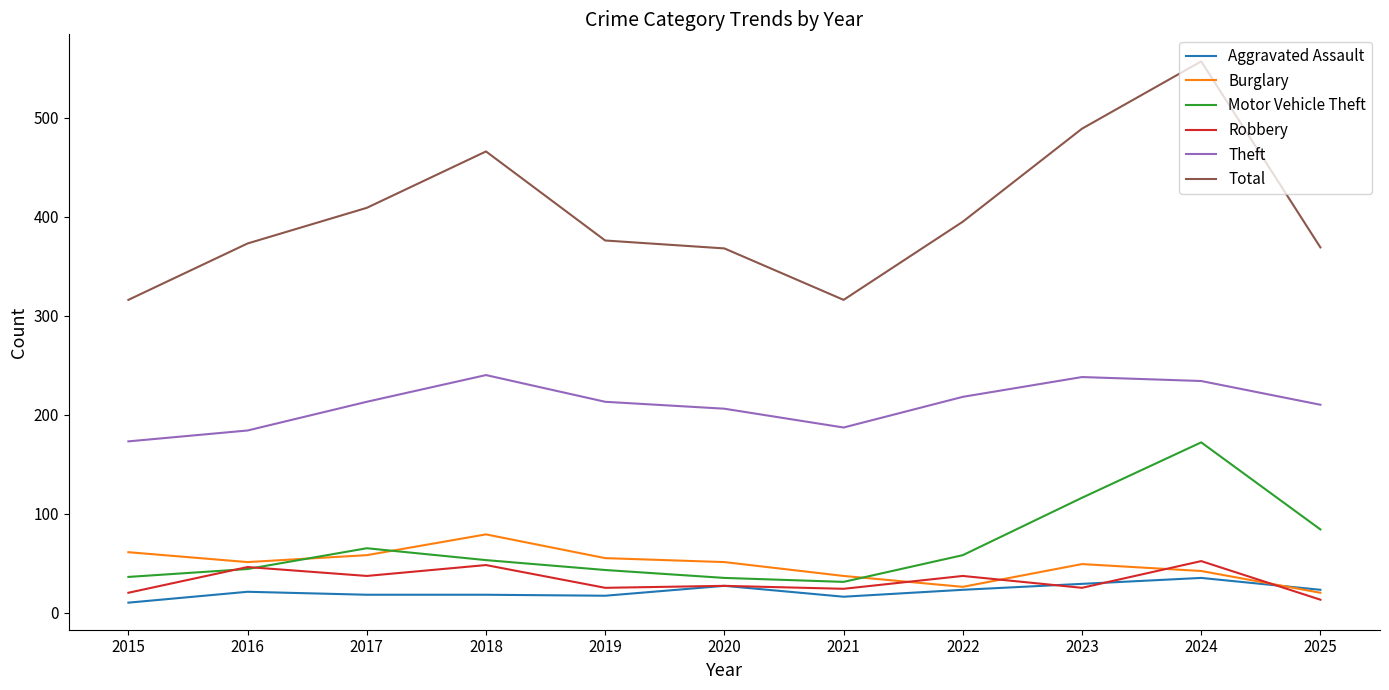

What is the spread (max minus min) of values at 2022?

372